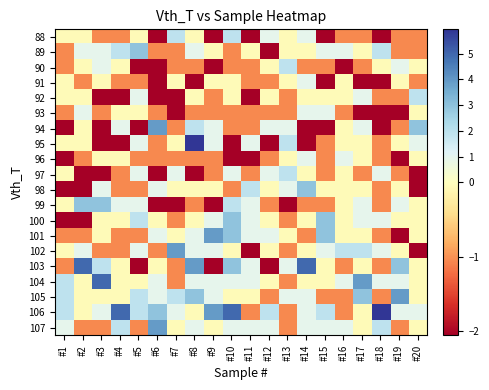

Which category has the highest value across all series?

#8